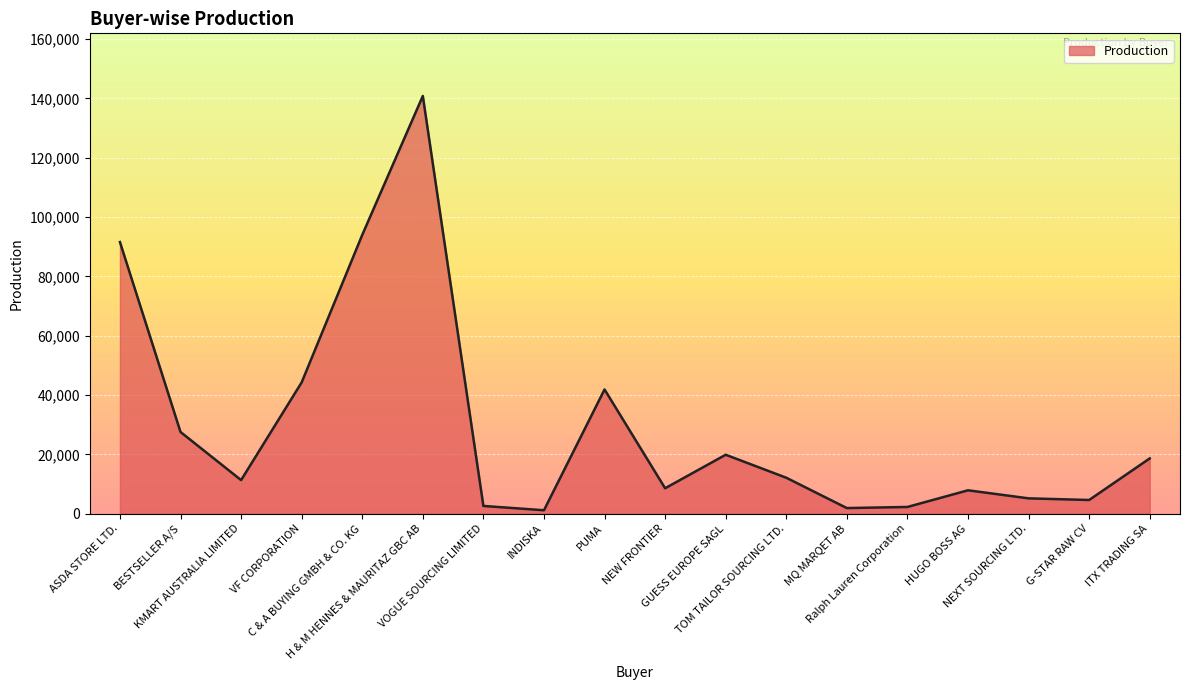

What is the greatest value displayed?

140792